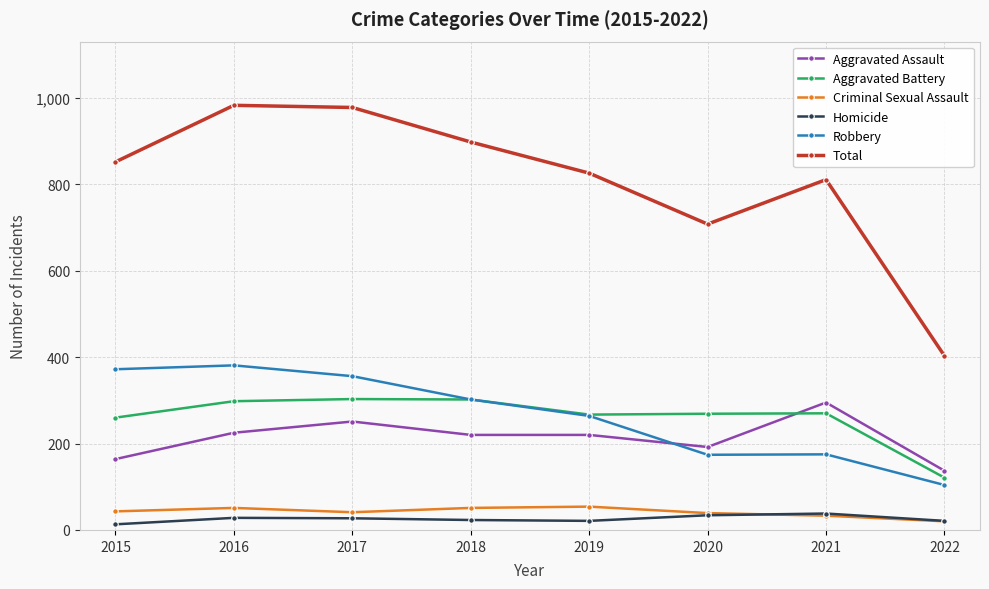

Is it true that Robbery equals 356 at 2017?

True